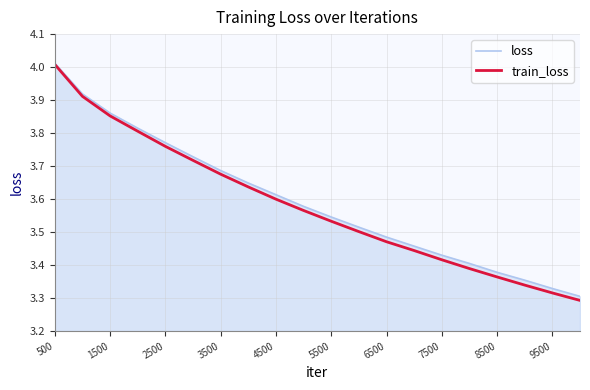

Is it true that train_loss equals 3.6 at 4500?

True